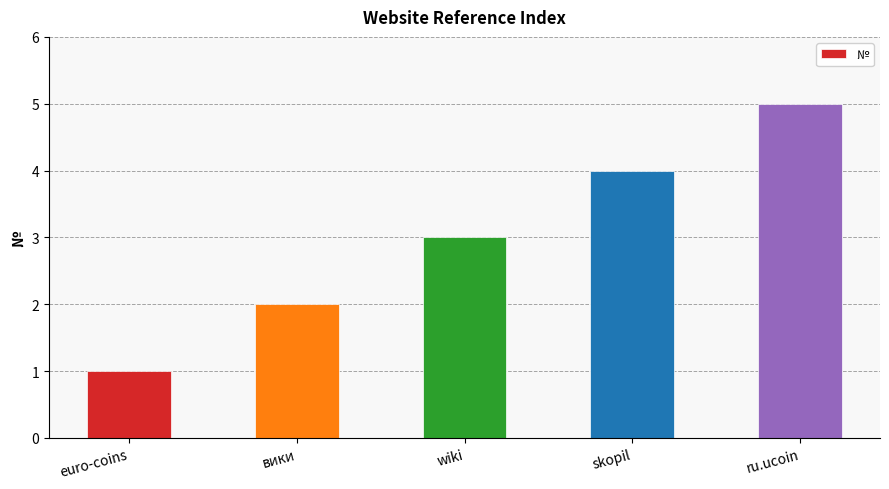

What value does the data have at skopil?

4